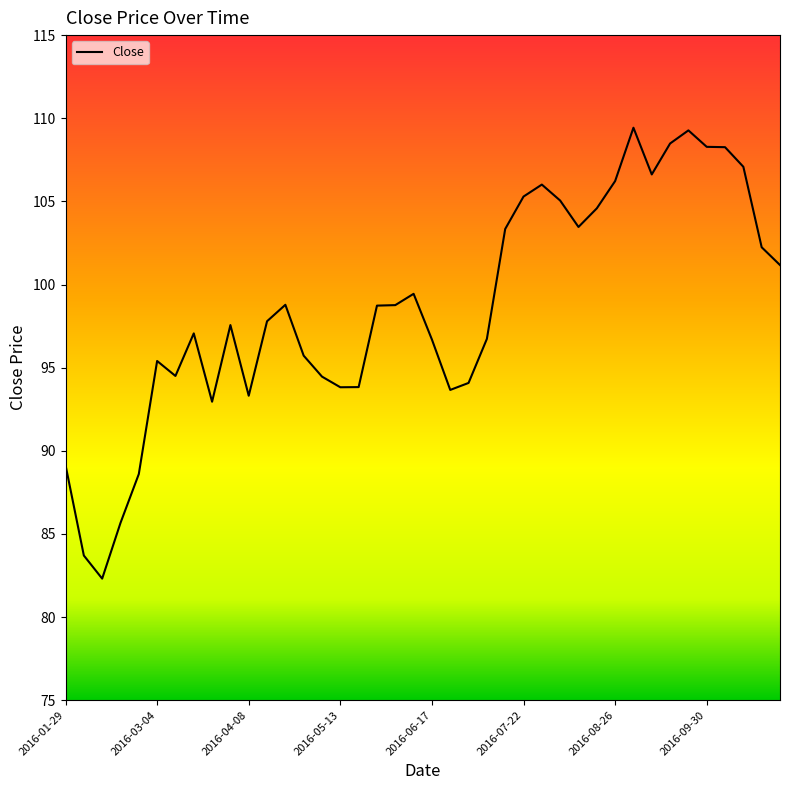

What is the minimum value shown in the chart?

82.3